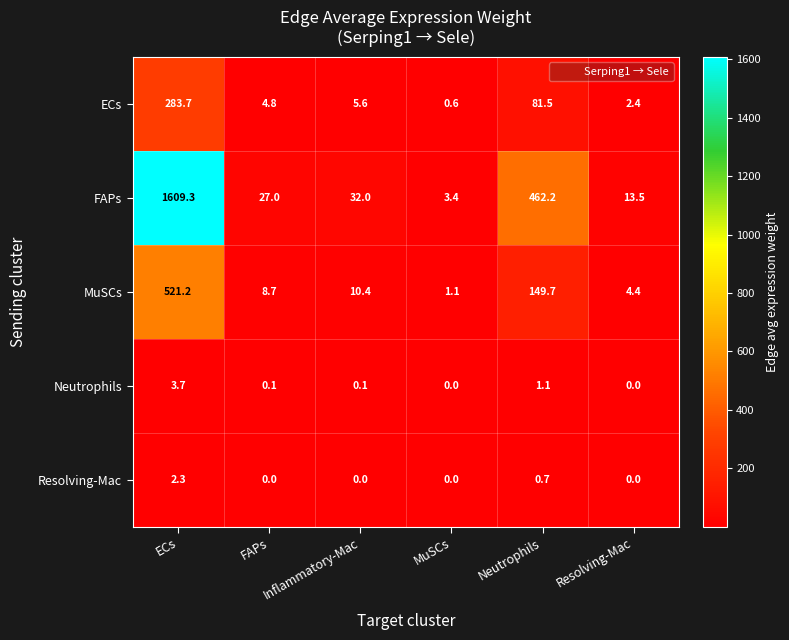

At which label is MuSCs closest to 261?

Neutrophils